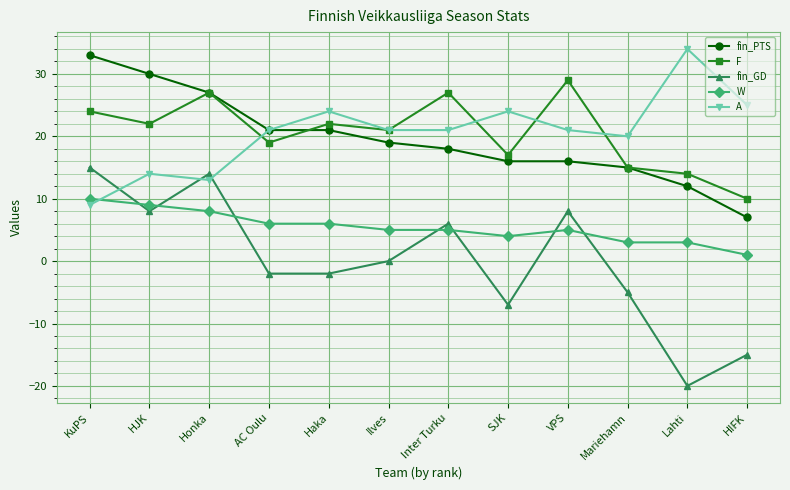

What are all the series names shown in the legend?

fin_PTS, F, fin_GD, W, A